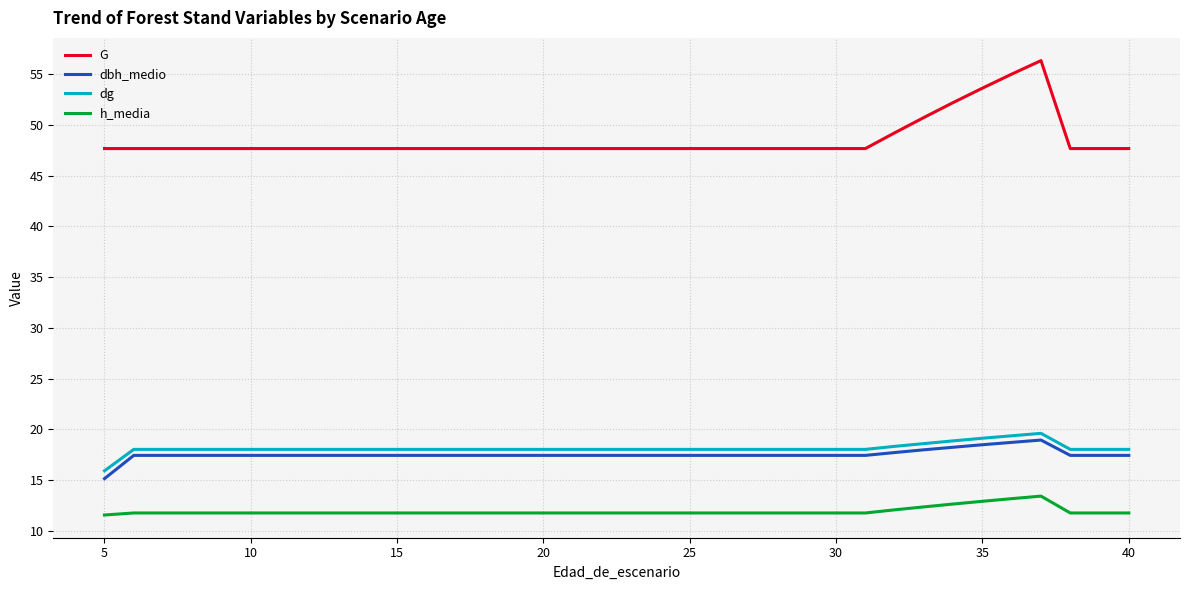

Does the chart display data point markers on the line(s)?

No